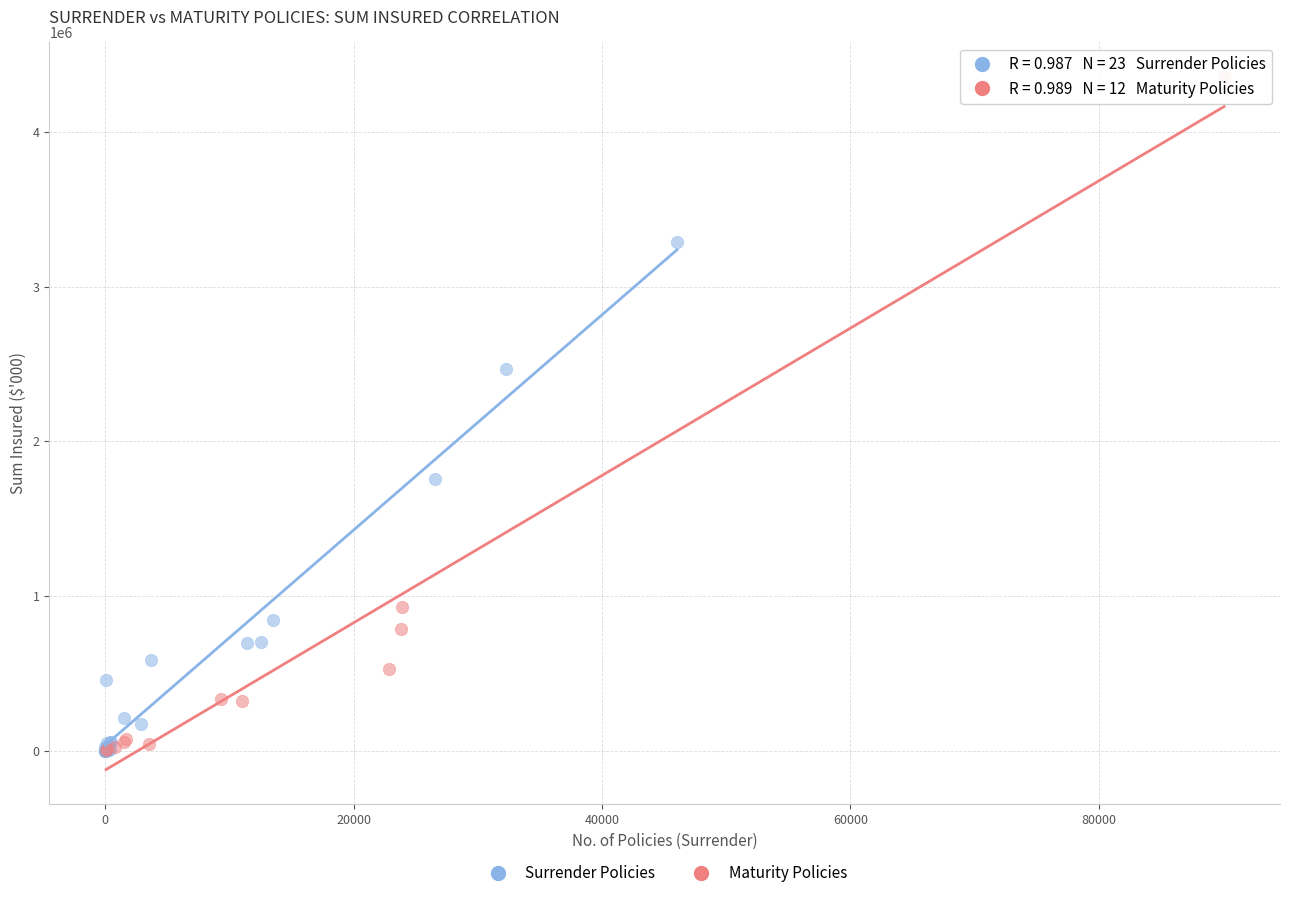

Which series reaches the maximum Y coordinate?

Maturity Policies